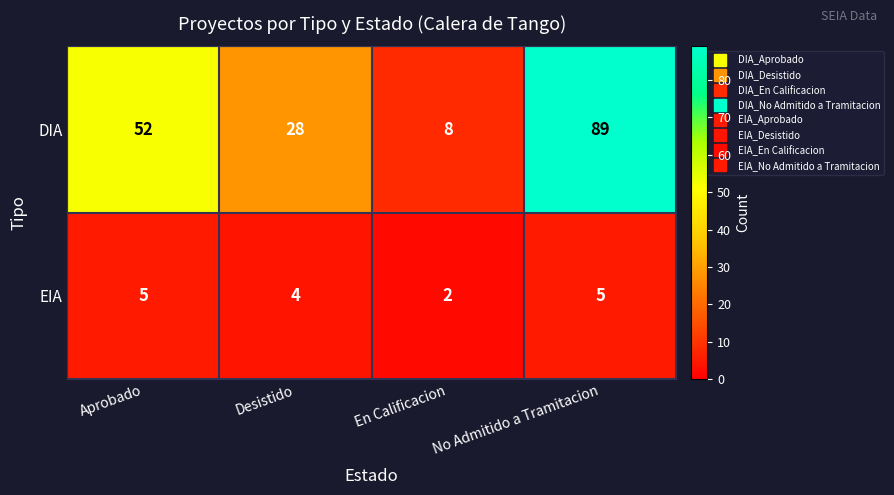

Rank the series by their average value, from lowest to highest.

EIA, DIA